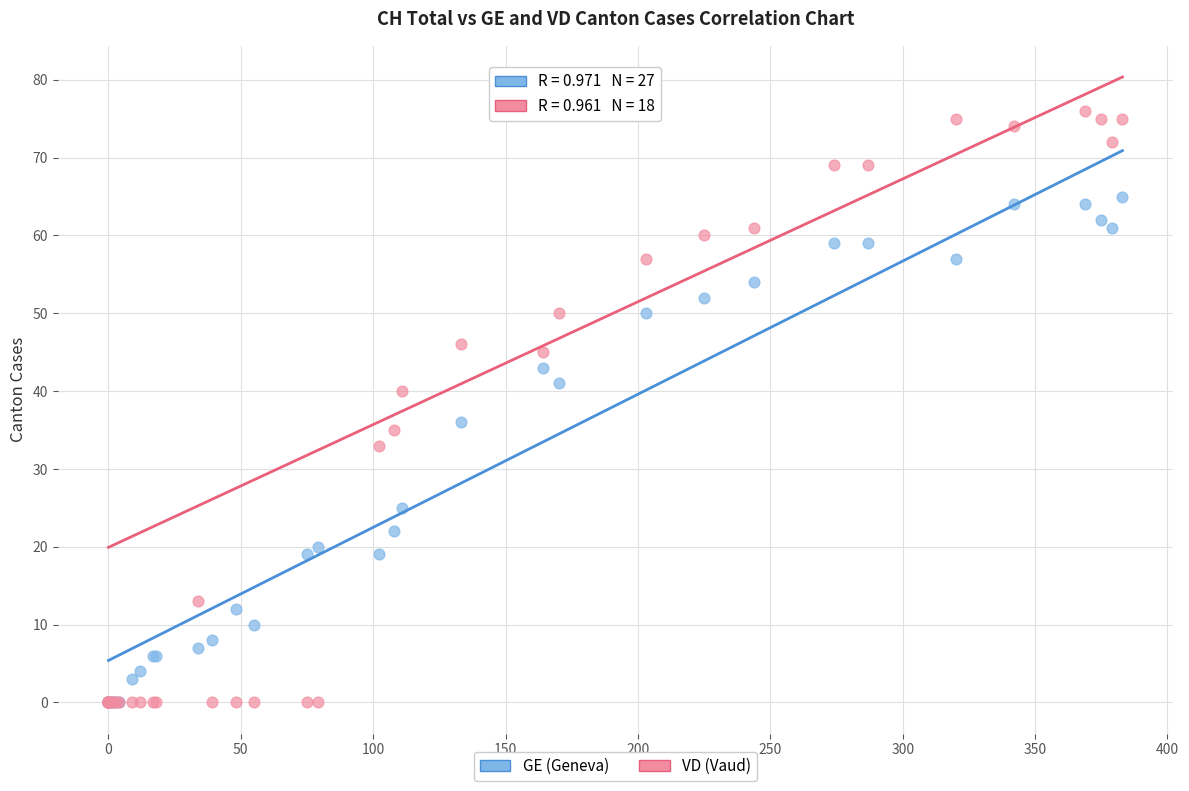

Which series has the widest spread of Y values?

VD (Vaud)